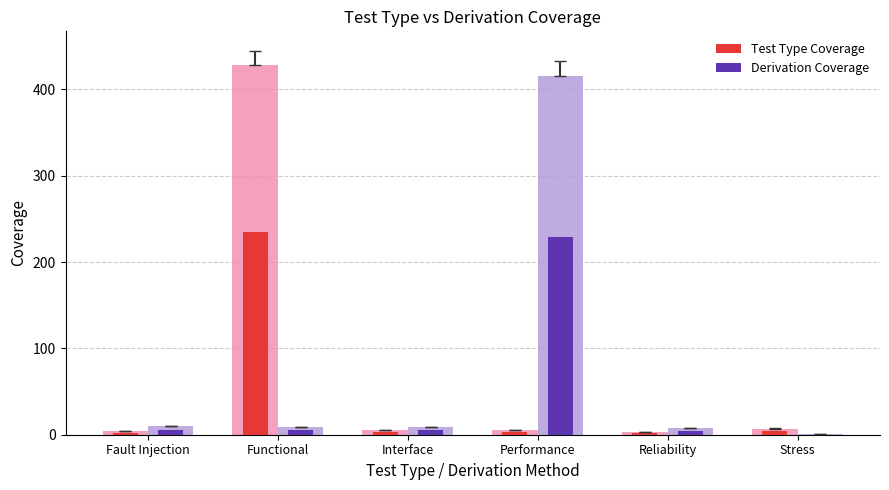

At which category does the chart reach its peak across all series?

Functional